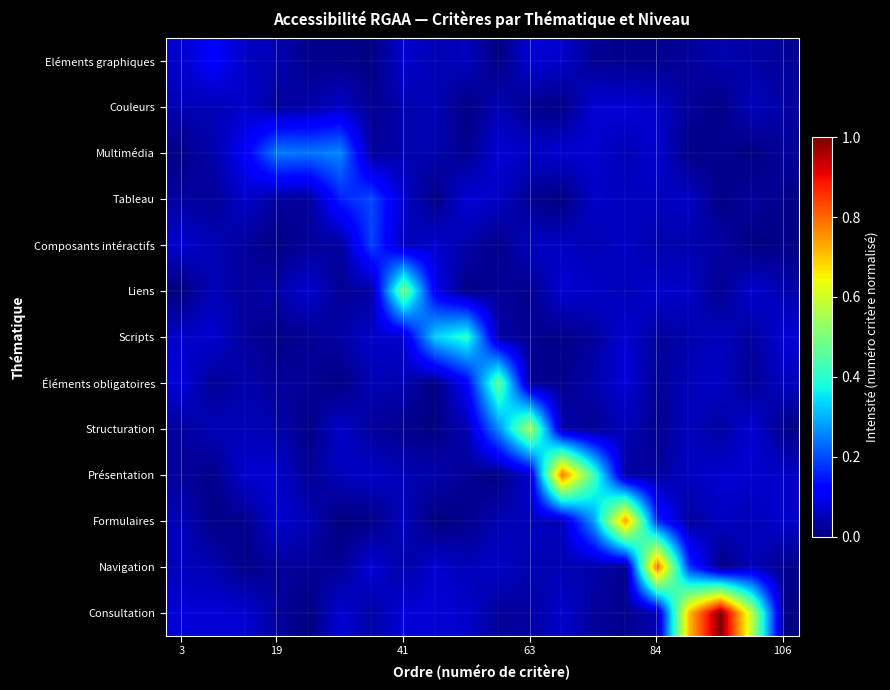

Which series has the largest range (max minus min)?

Consultation